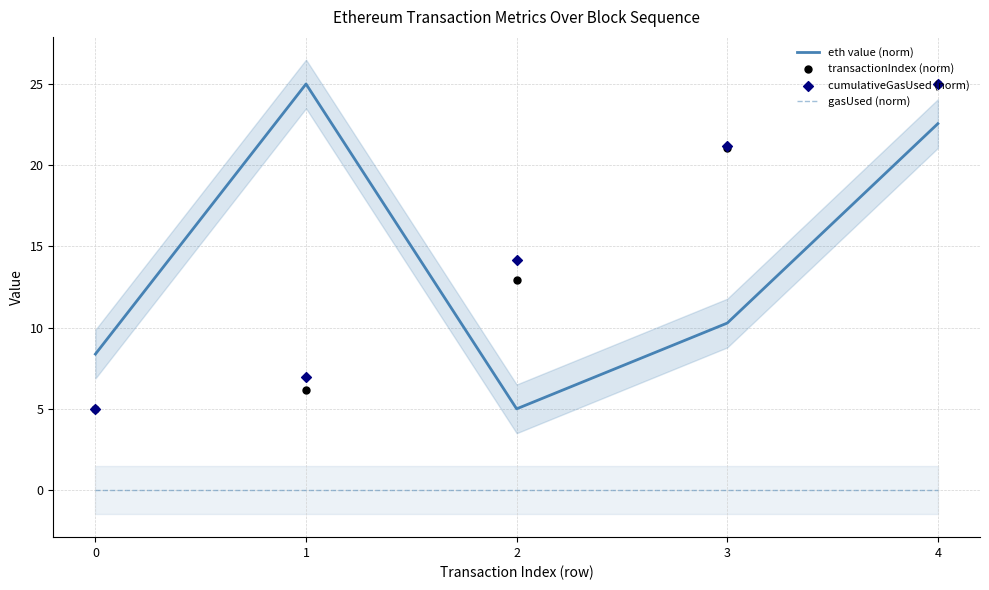

Which series reaches the maximum Y coordinate?

eth value (norm)